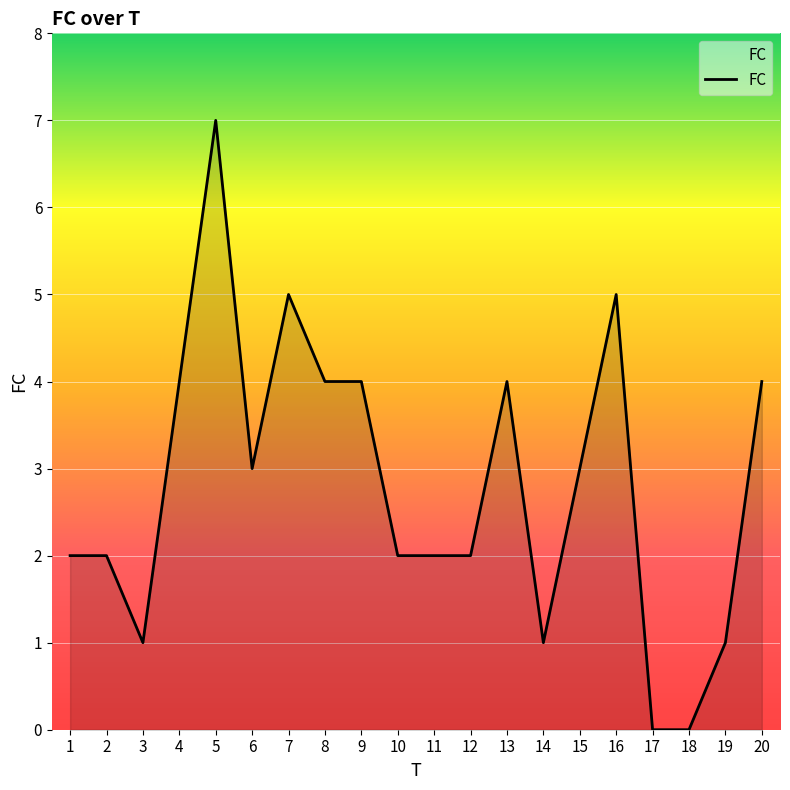

Which category has the highest value across all series?

5